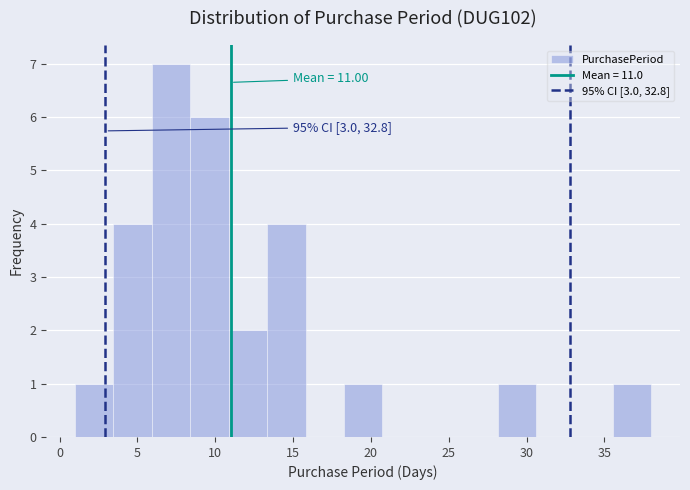

Over which range of the x-axis is the bar tallest?

6.0 to 8.5